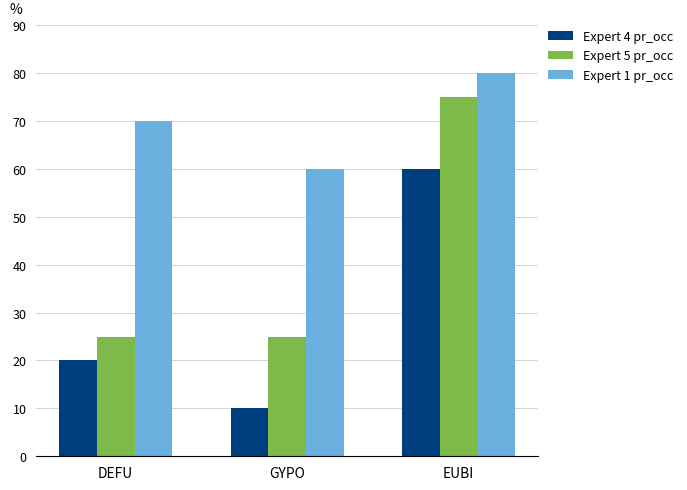

How many bars are there in each group?

3